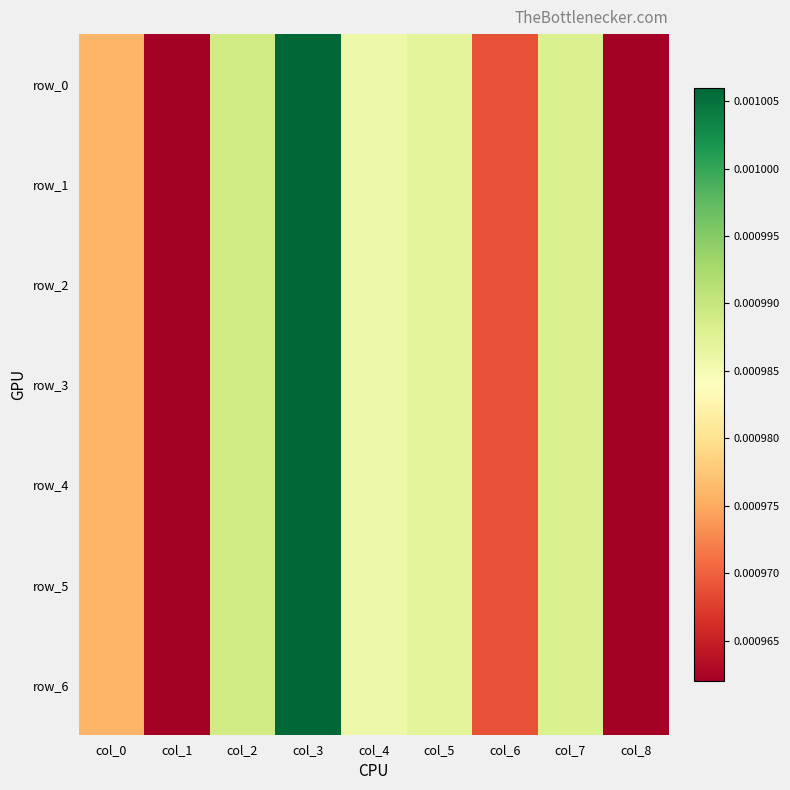

The row_3 series shows 0.0 at col_6. True or false?

True